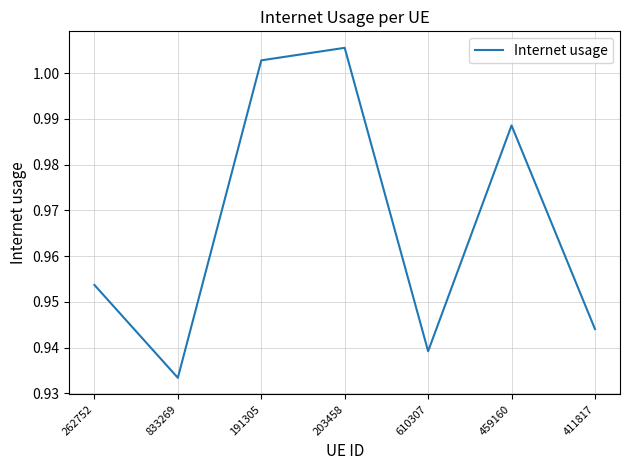

The value at 191305 is 1.8. True or false?

False